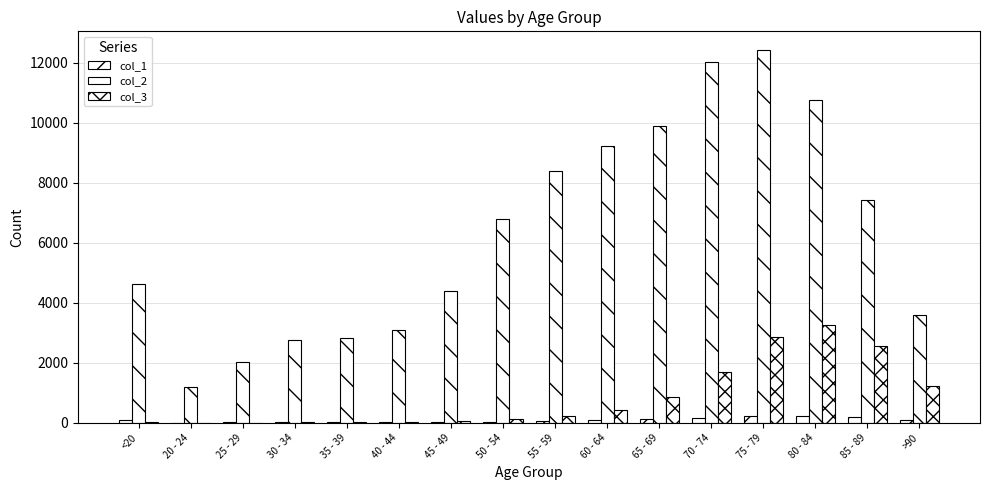

Count the number of categories in the chart.

16